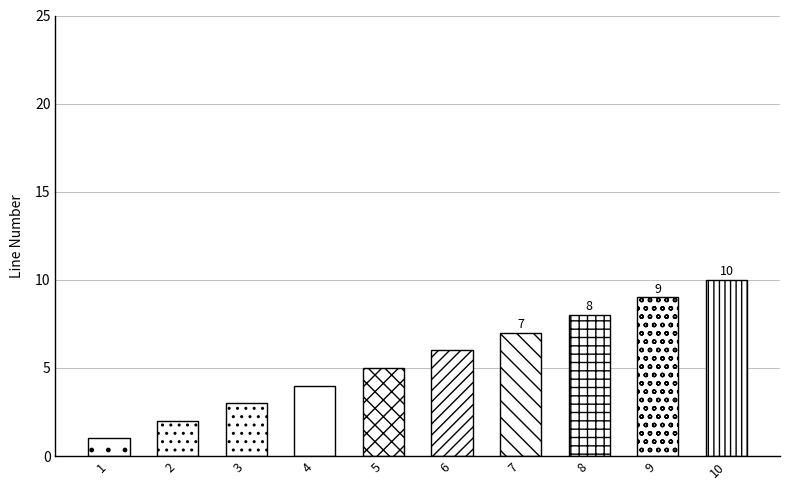

How many bars are there in total?

10